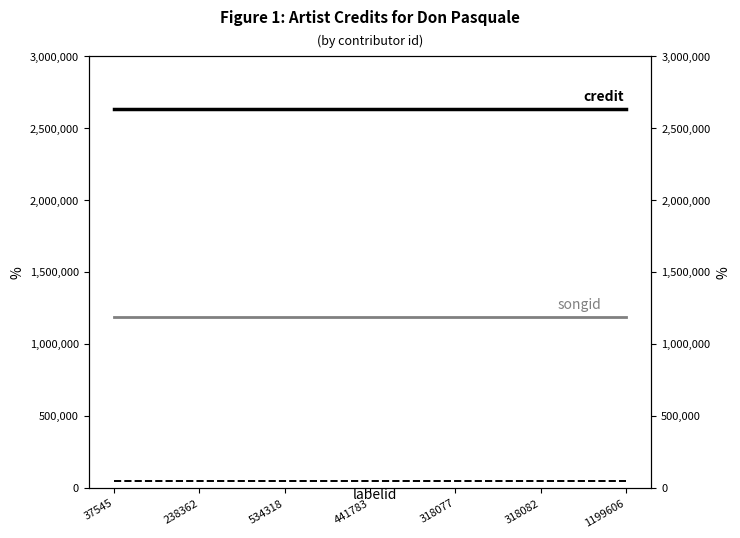

What is the smallest value displayed?

45632